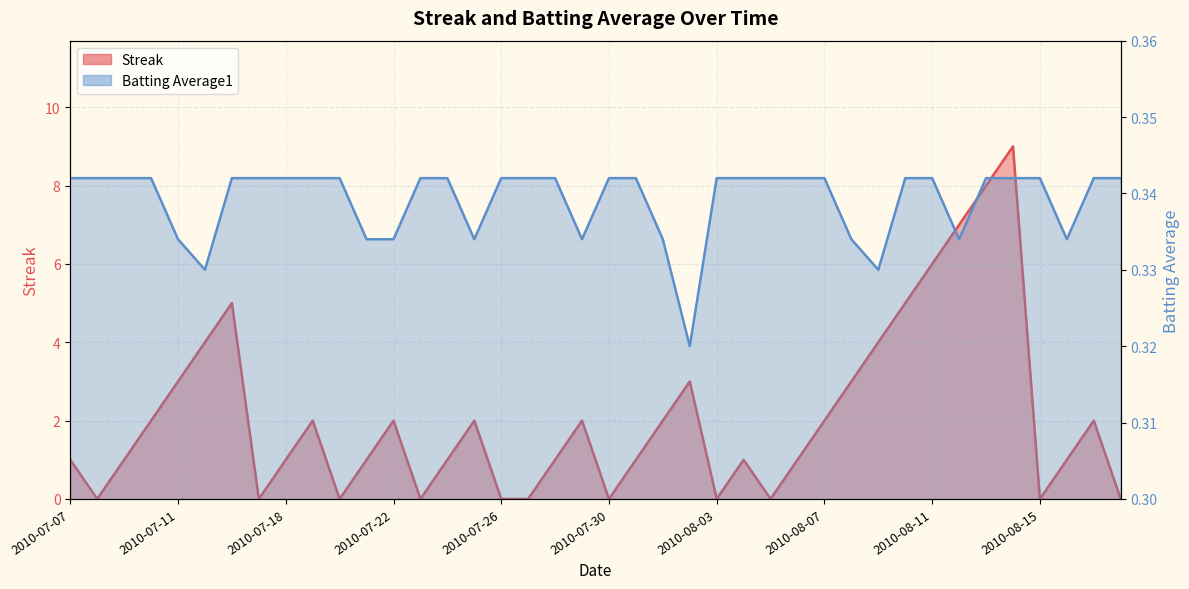

Which series ends up on top after the final intersection of Streak and Batting Average1?

Batting Average1